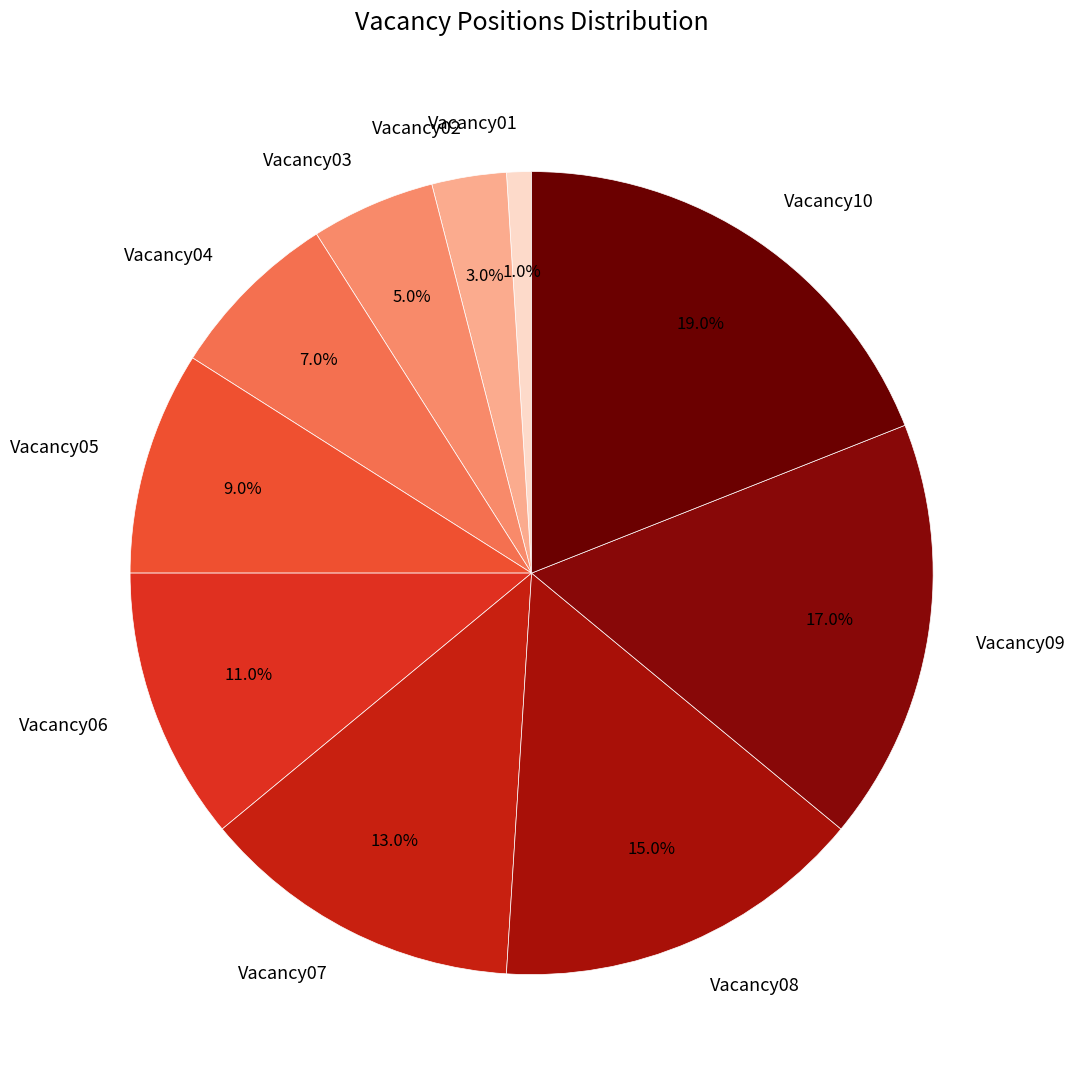

Do Vacancy03 and Vacancy02 together represent more than half of the pie?

No